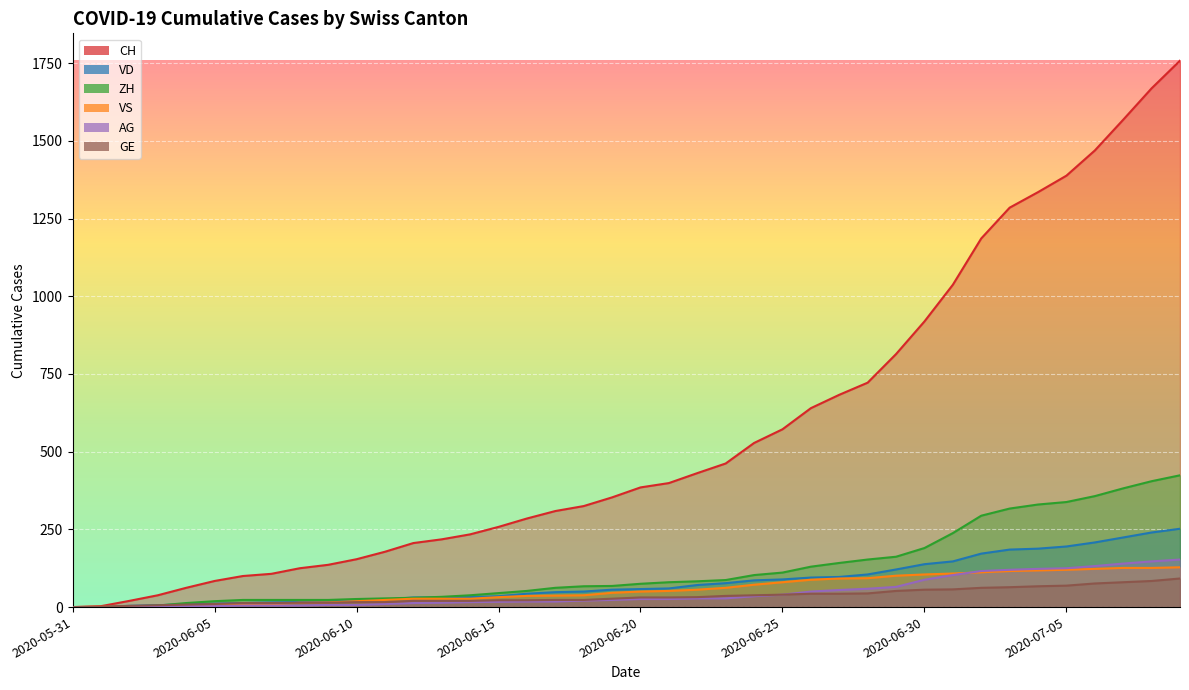

The value of GE at 2020-06-17 is 23. True or false?

True